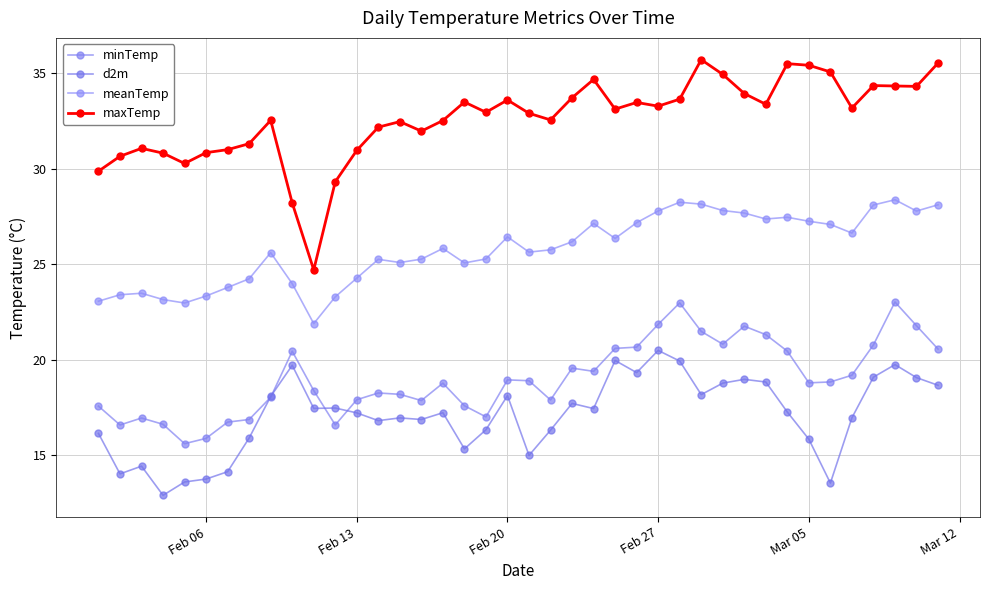

How many lines are shown in the chart?

4